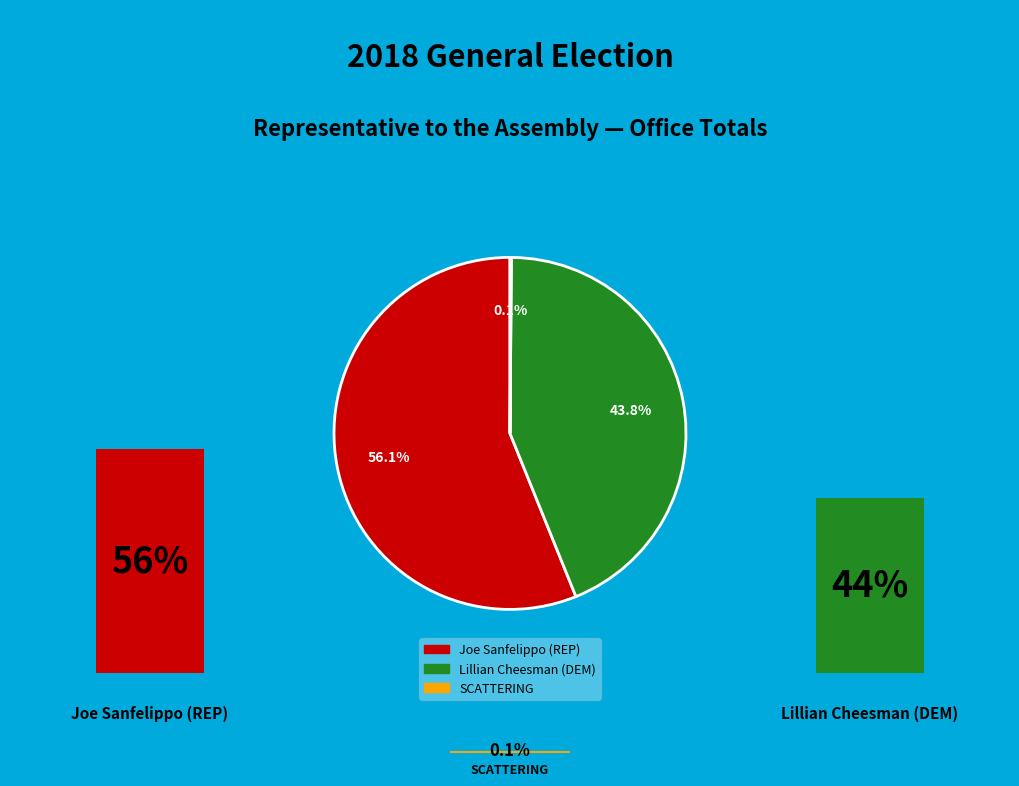

To the nearest percent, what percentage of the pie is Joe Sanfelippo (REP)?

56%